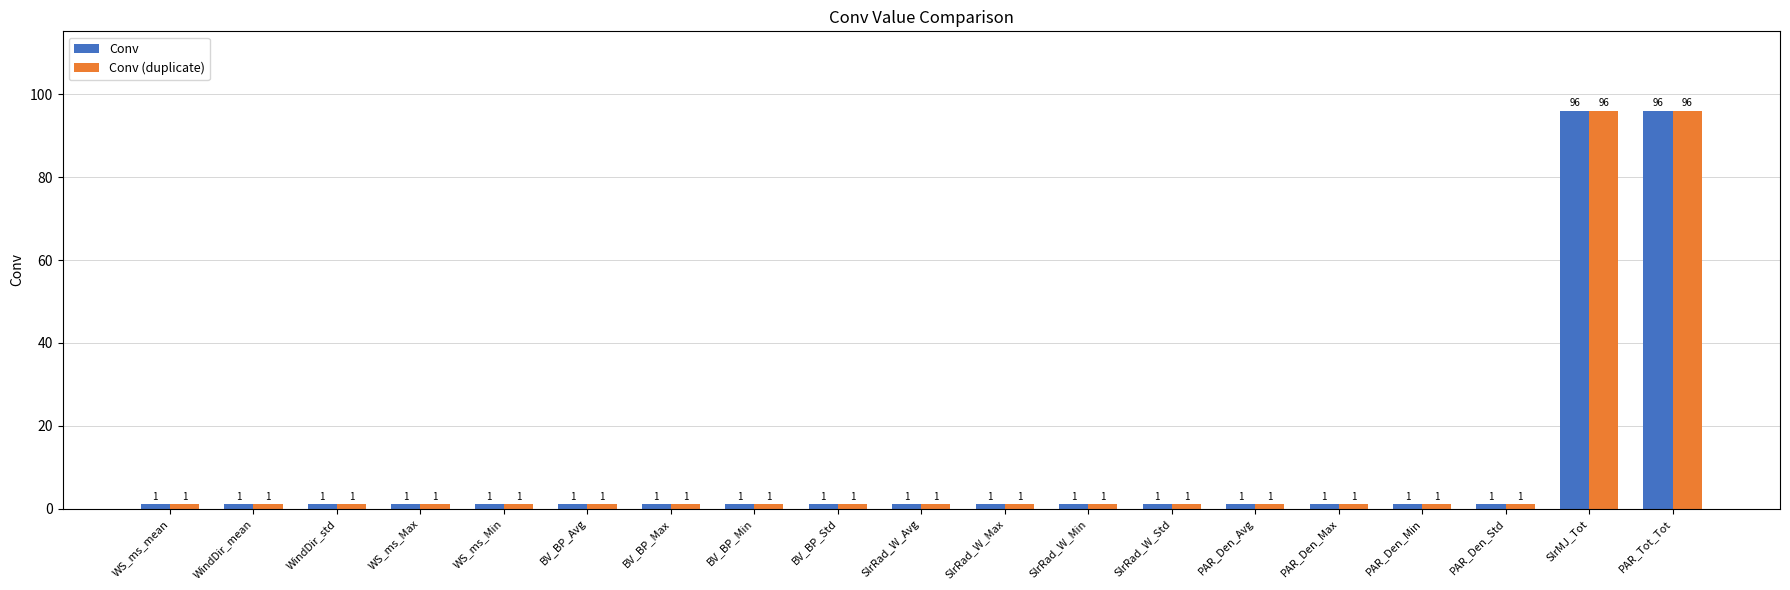

What is the difference between the second highest and minimum values in the Conv series?

95